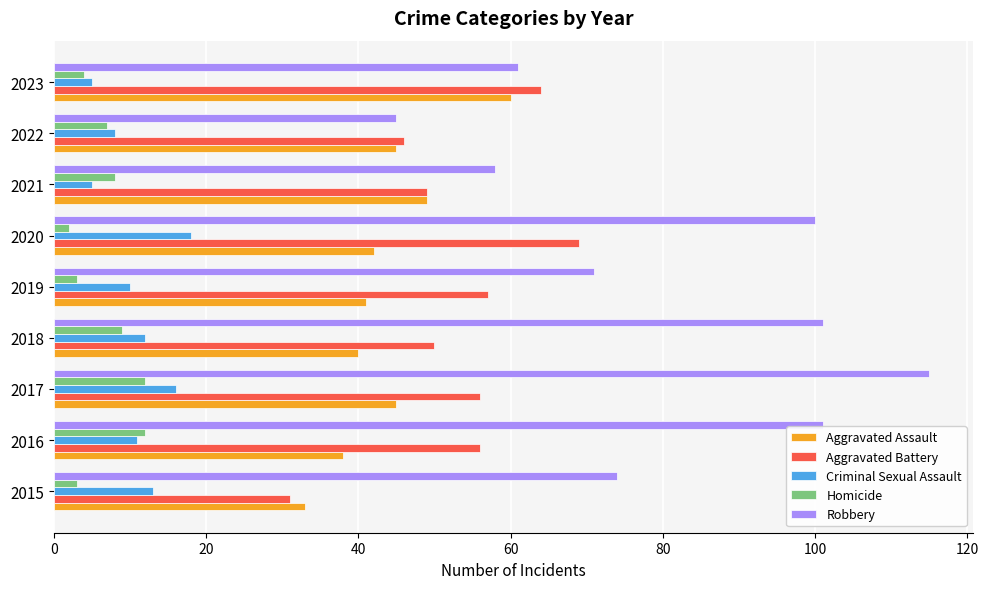

What is the difference between the maximum and minimum values in the Aggravated Assault series?

27